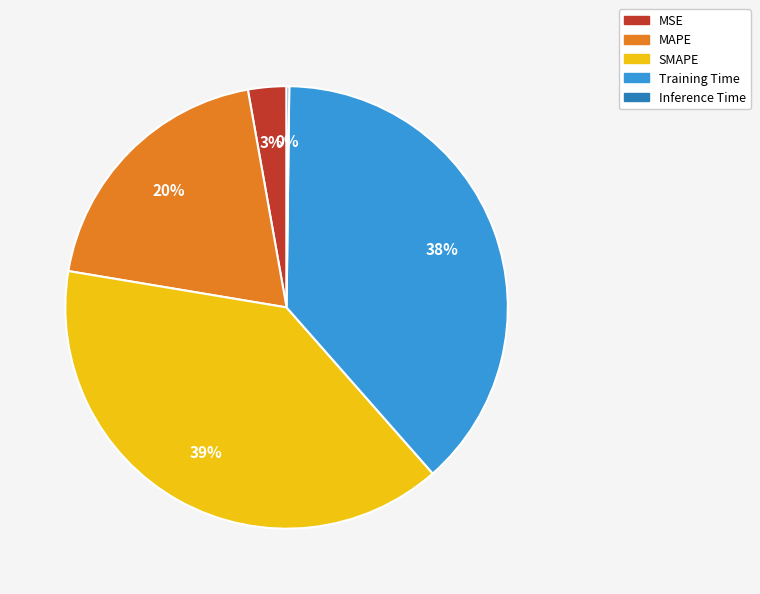

To the nearest percent, what is the combined percentage of MAPE and Training Time?

58%